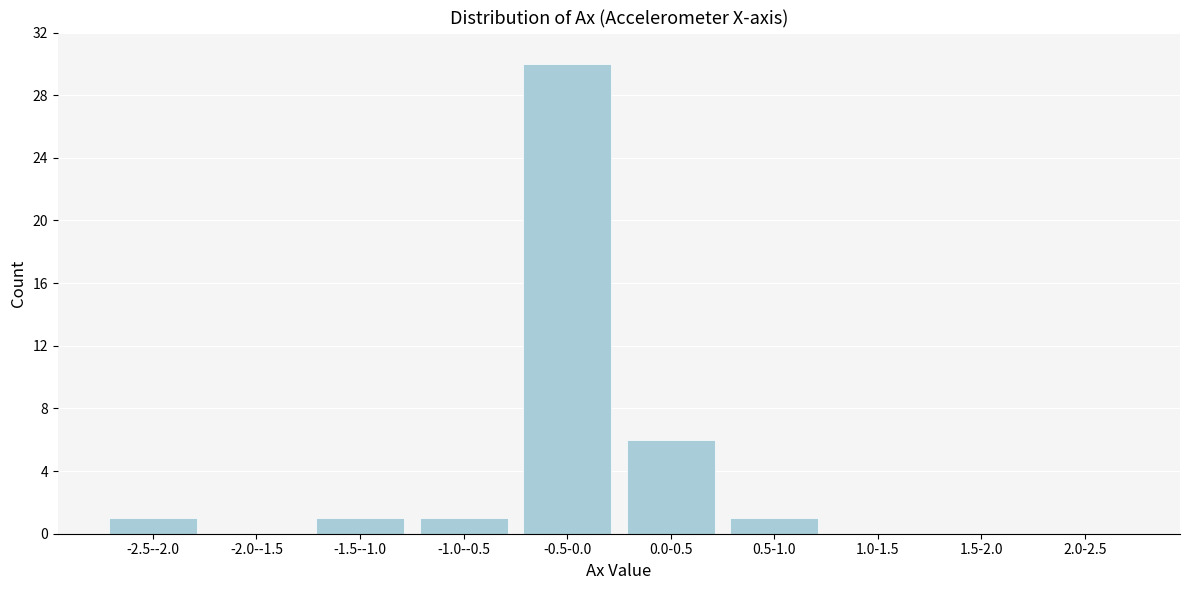

Reading left to right, what are all the values shown in this chart?

-2.5--2.0=1	-2.0--1.5=0	-1.5--1.0=1	-1.0--0.5=1	-0.5-0.0=30	0.0-0.5=6	0.5-1.0=1	1.0-1.5=0	1.5-2.0=0	2.0-2.5=0